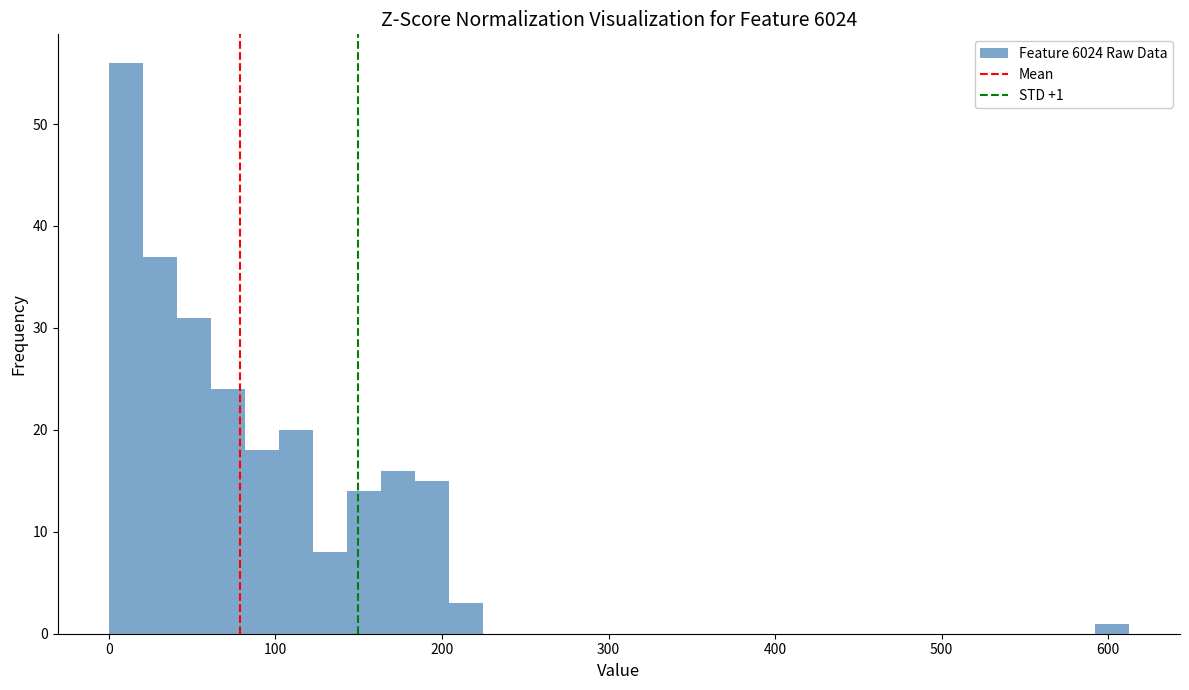

Around what value on the x-axis is the tallest bar? Give the approximate position of its centre, as read against the axis.

10